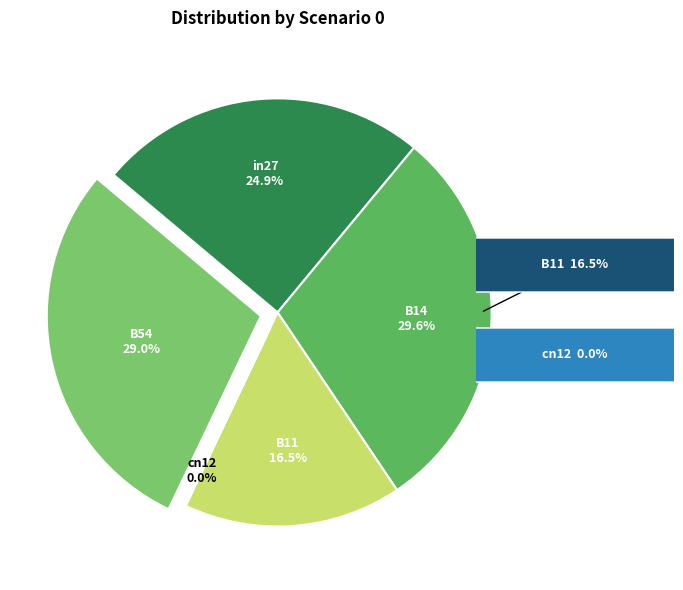

The in27 slice represents 25% of the pie. True or false?

True